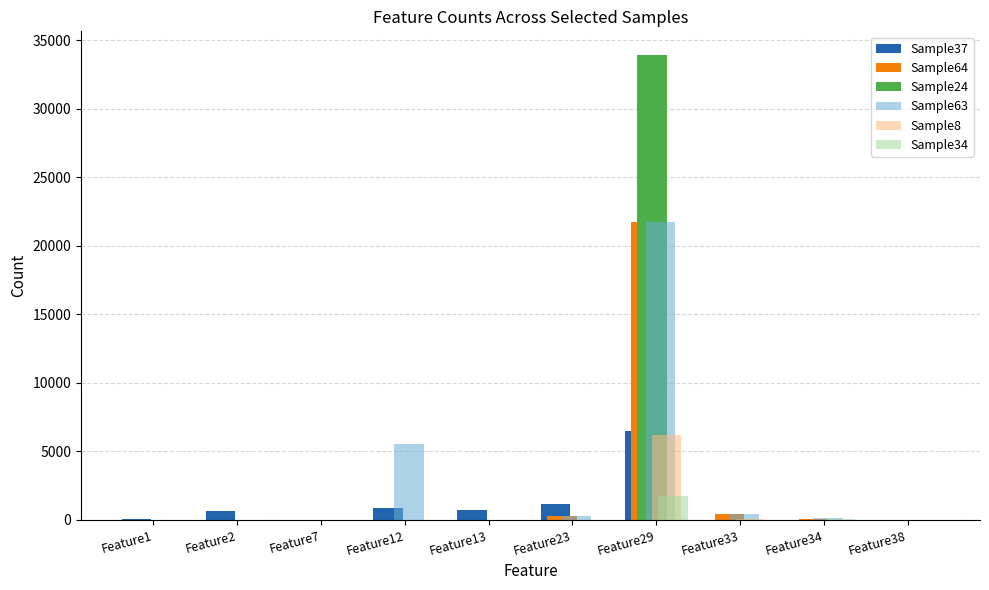

How many data points does each series have?

10